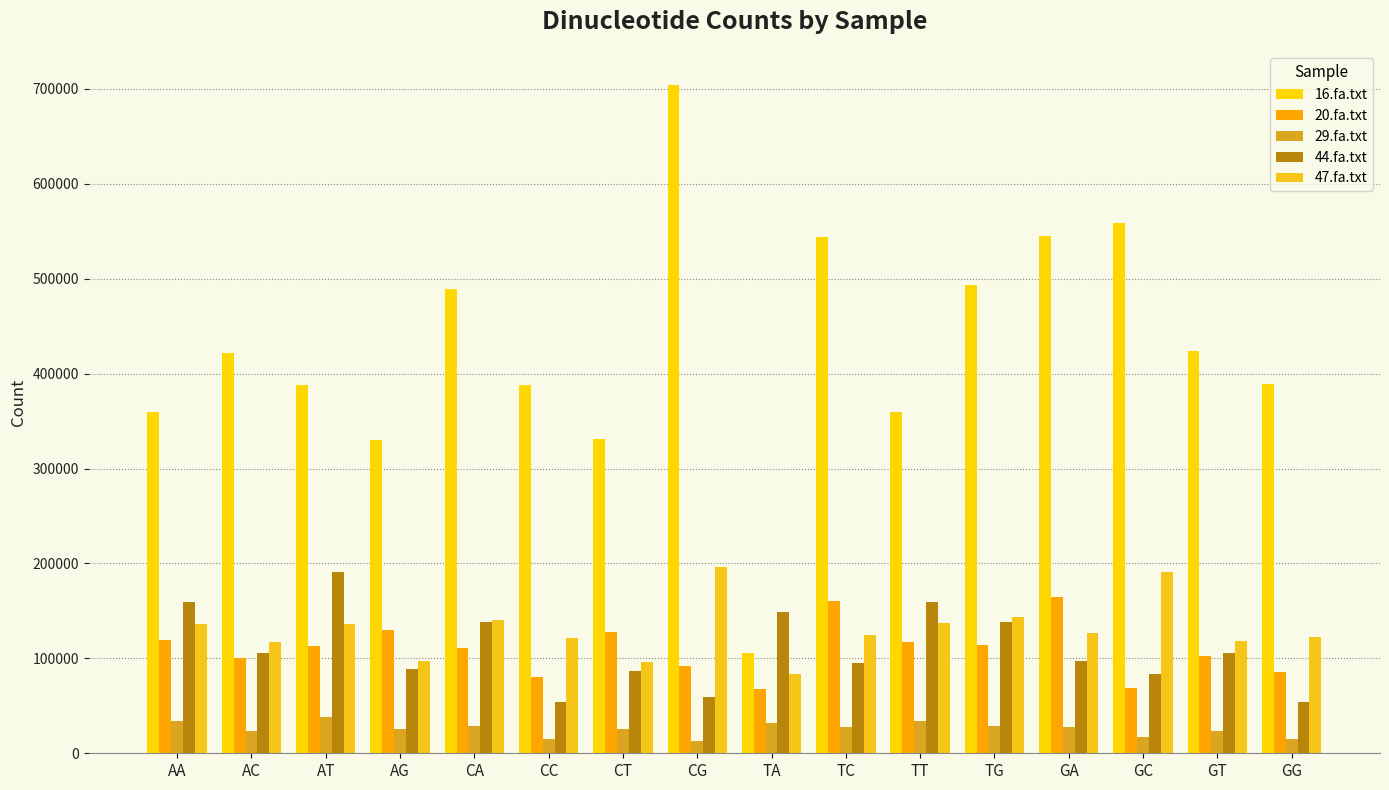

How many series are shown in this chart?

5